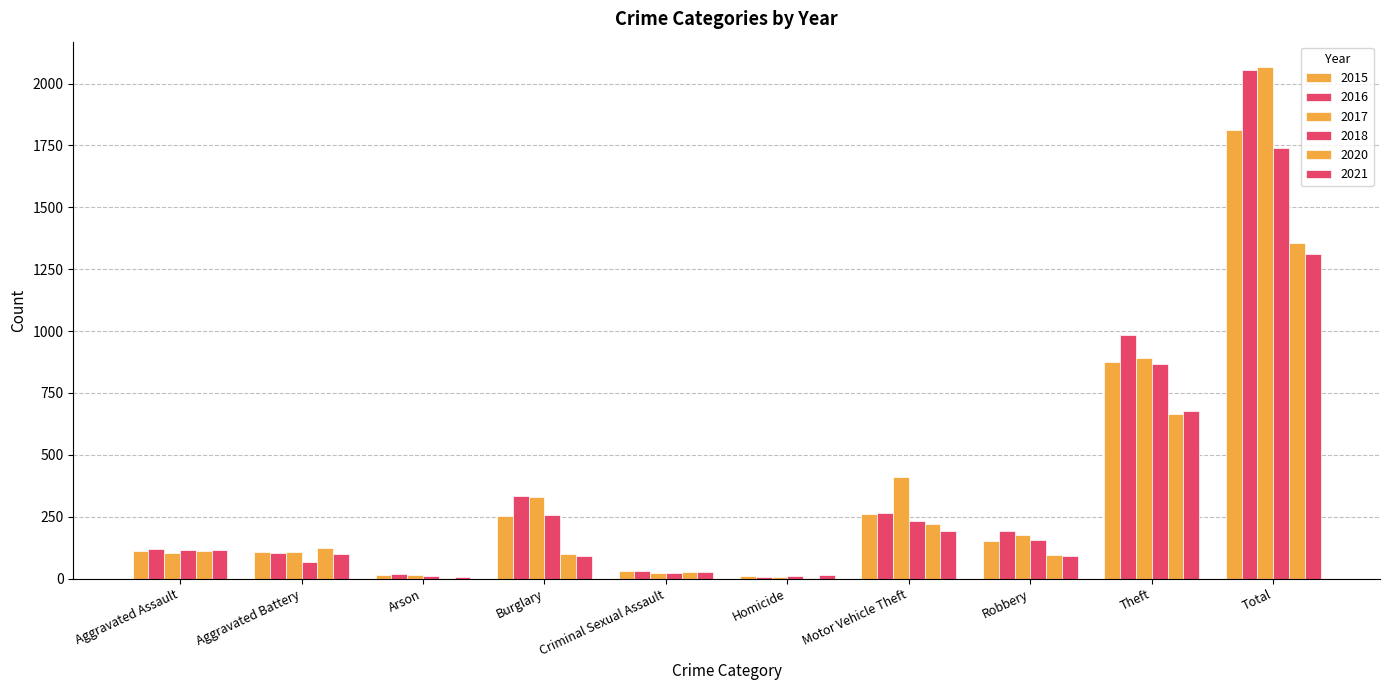

How many distinct data groups are displayed?

6